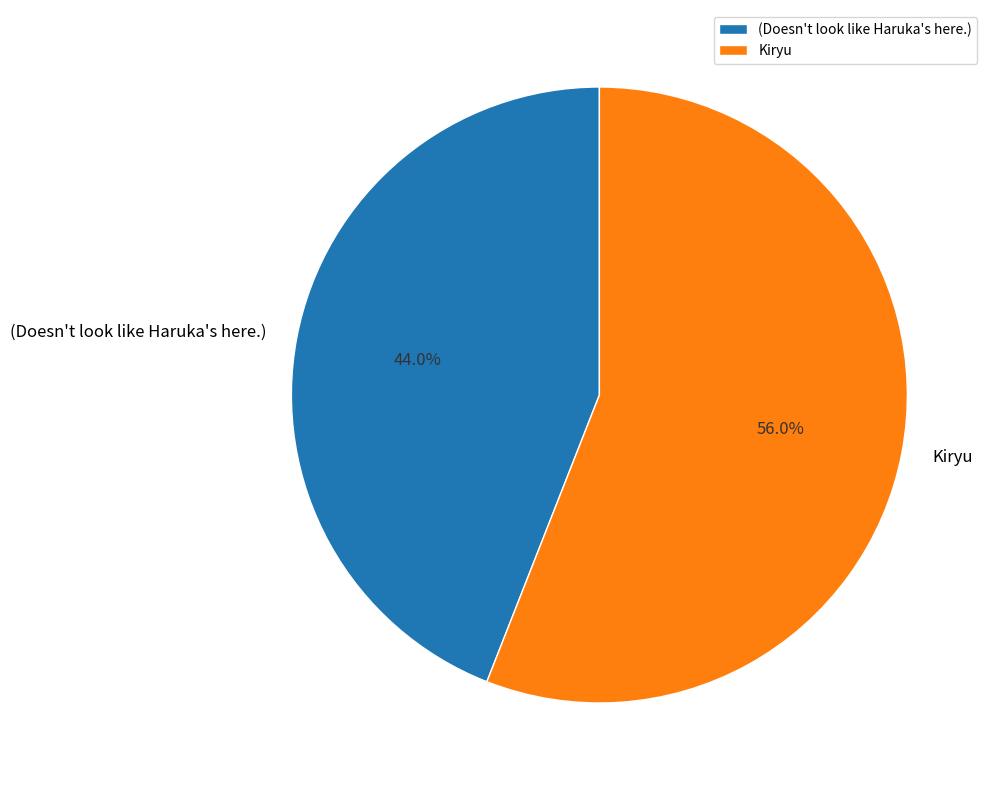

To the nearest percent, what is the difference between the Kiryu and (Doesn't look like Haruka's here.) slice percentages?

12%